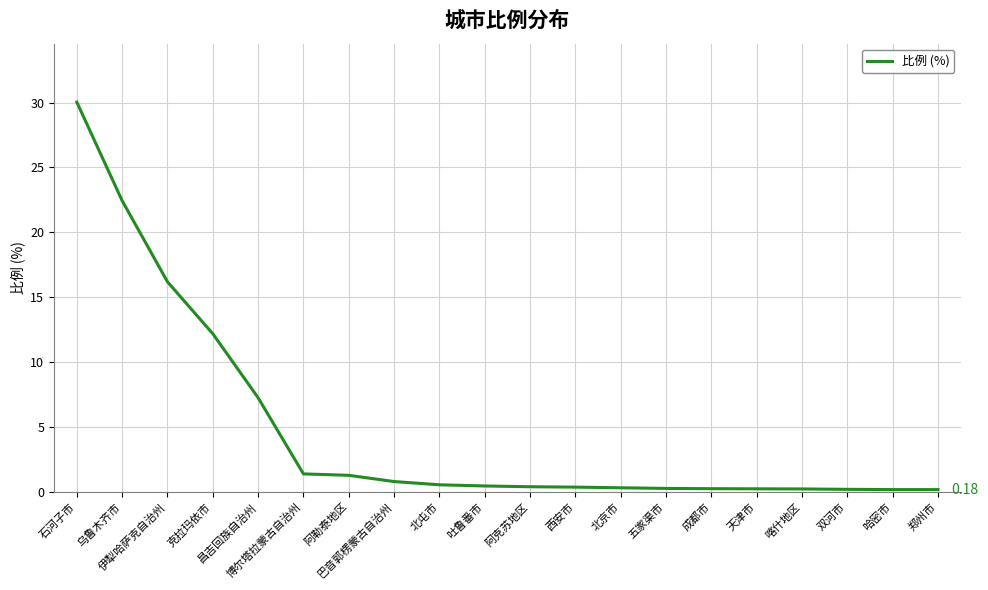

At which category does the chart reach its minimum across all series?

哈密市